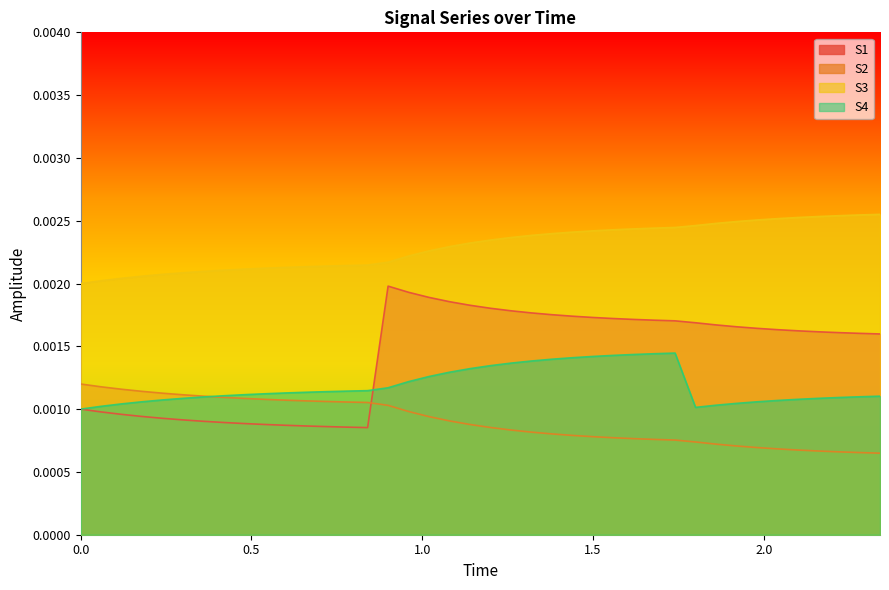

At how many categories does at least one series exceed 0?

40